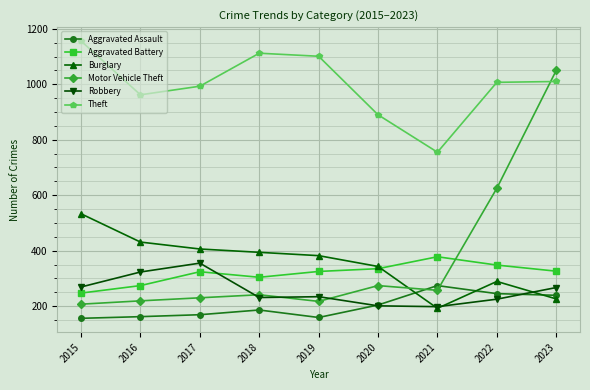

What is the approximate value of Motor Vehicle Theft at 2016, to the nearest 10?

220